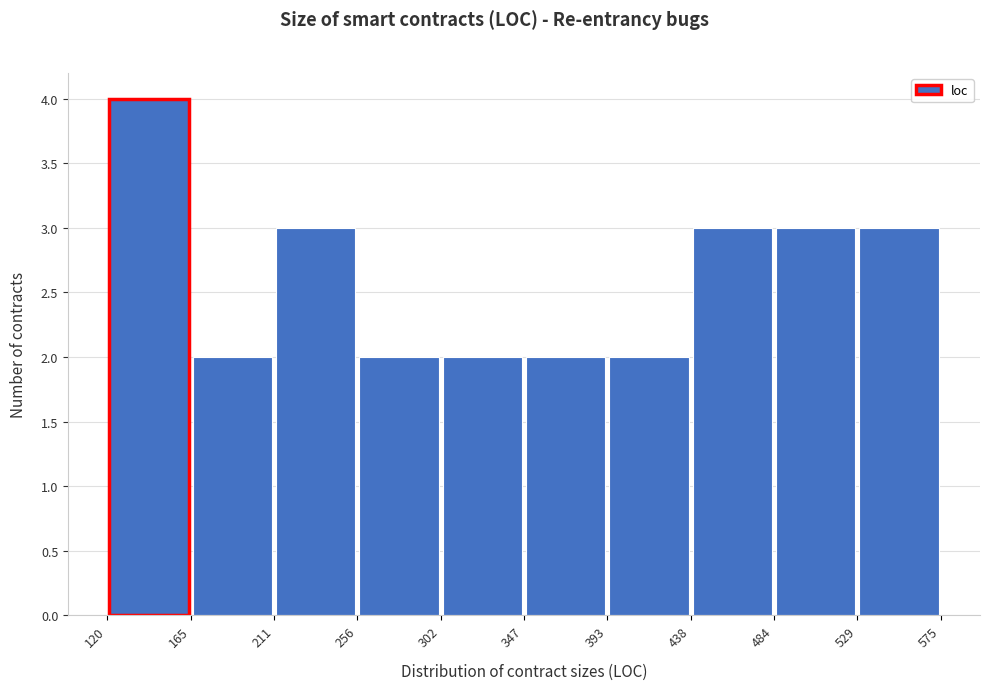

Reading left to right, transcribe this chart: for each bar, give the range it covers on the x-axis and its height. The values are not printed on the chart, so give them approximately, as read against the axis.

120 to 165: 4
165 to 211: 2
211 to 256: 3
256 to 302: 2
302 to 347: 2
347 to 393: 2
393 to 438: 2
438 to 484: 3
484 to 529: 3
529 to 575: 3